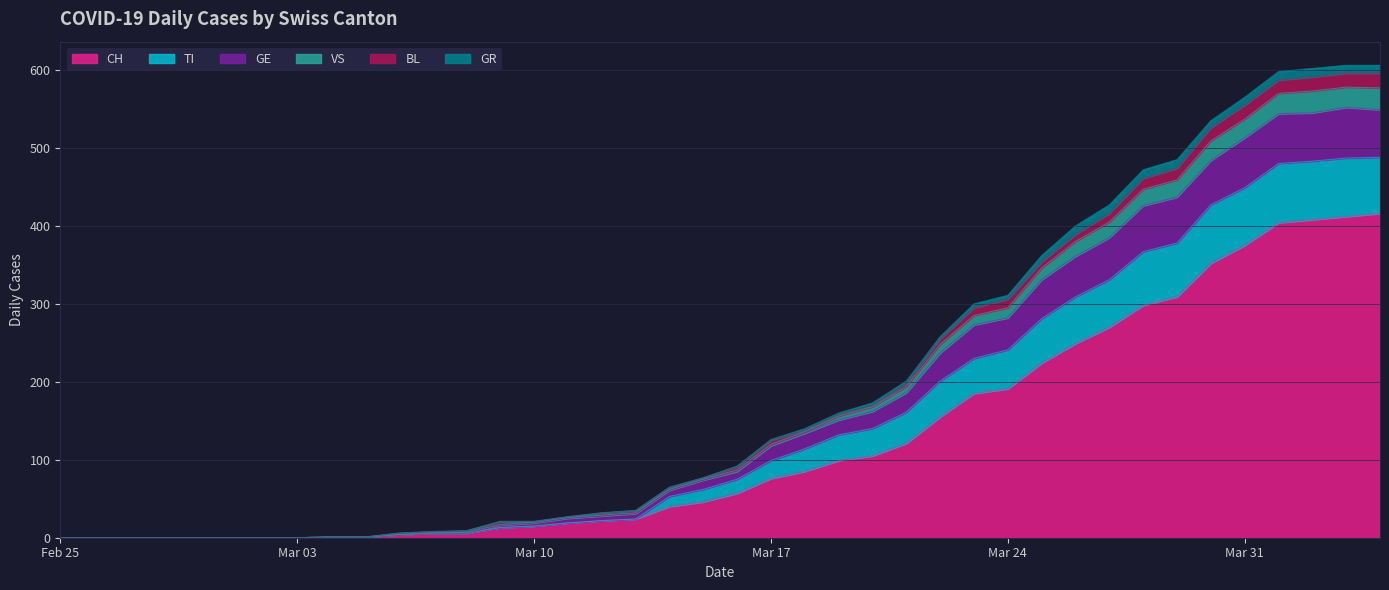

What is the average value of the CH series?

125